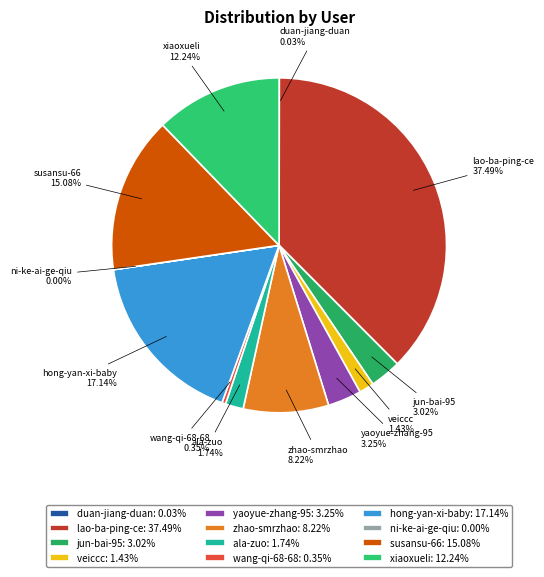

Is wang-qi-68-68 the majority of the pie?

No